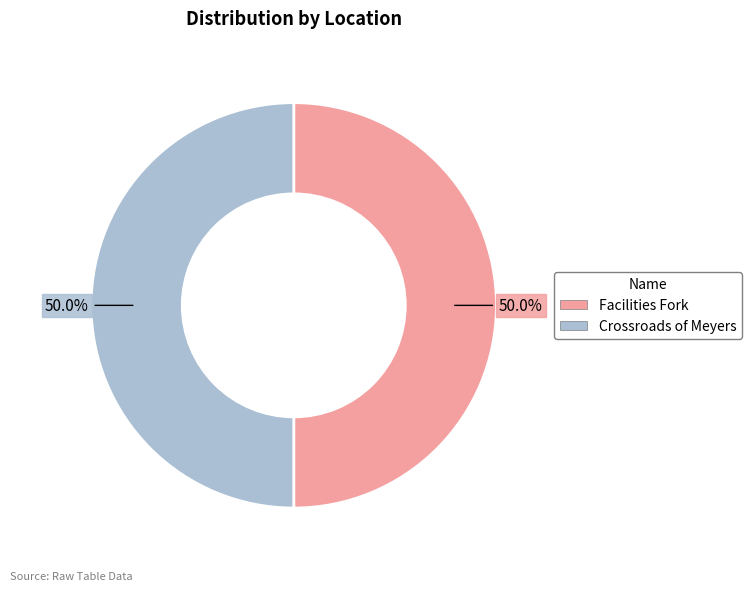

Approximately how many times larger is the value at Crossroads of Meyers compared to Facilities Fork?

1.0